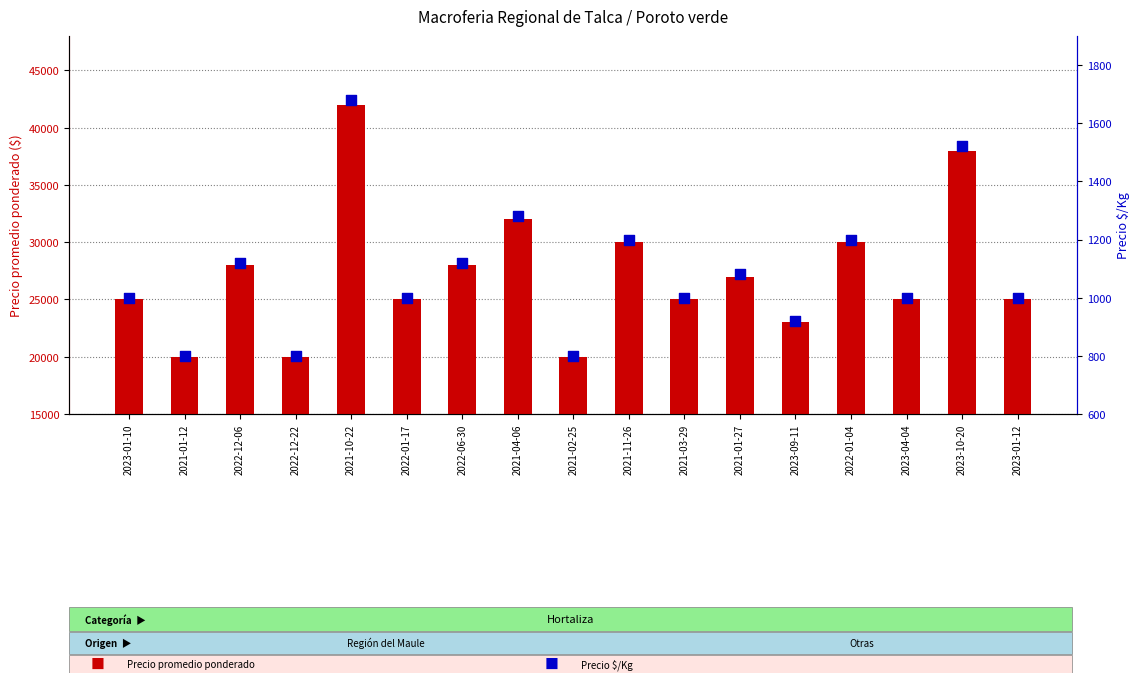

At which category is the sum across all series the highest?

2021-10-22